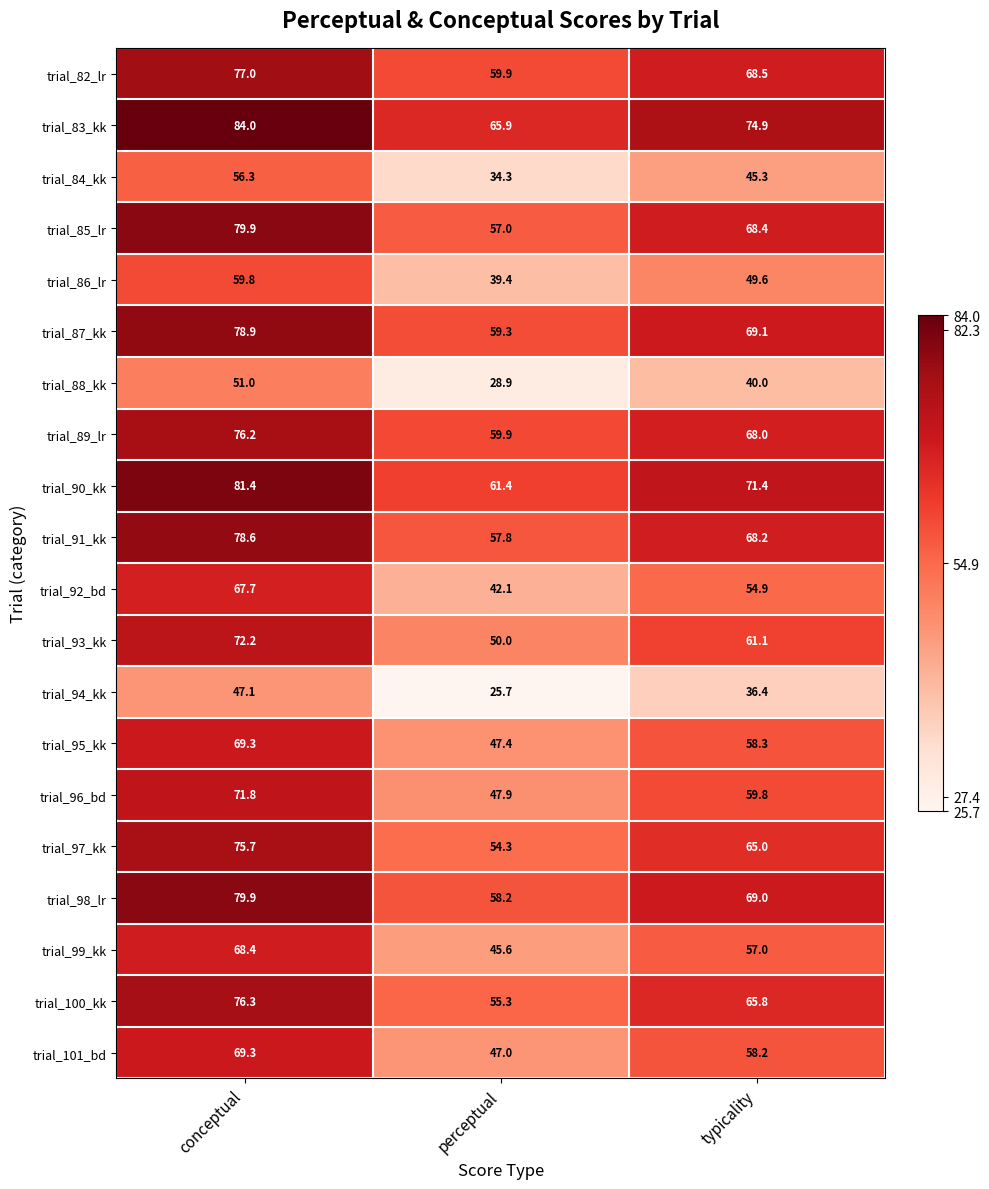

What is the smallest value displayed?

25.7